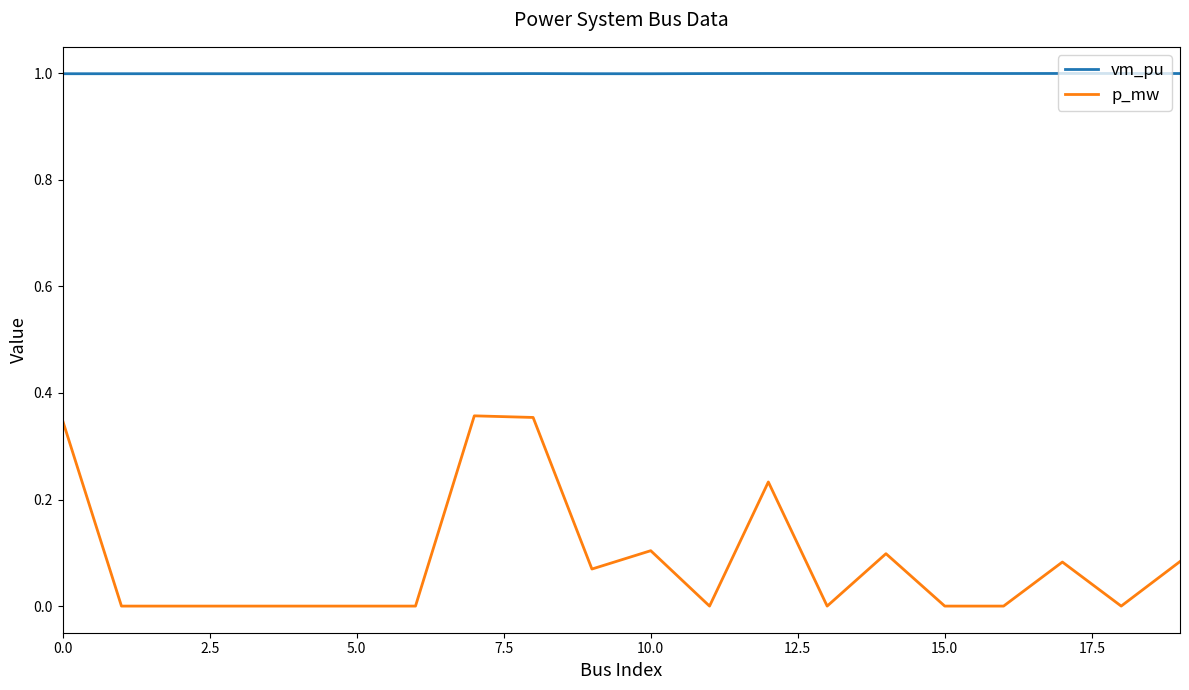

What are all the series names shown in the legend?

vm_pu, p_mw